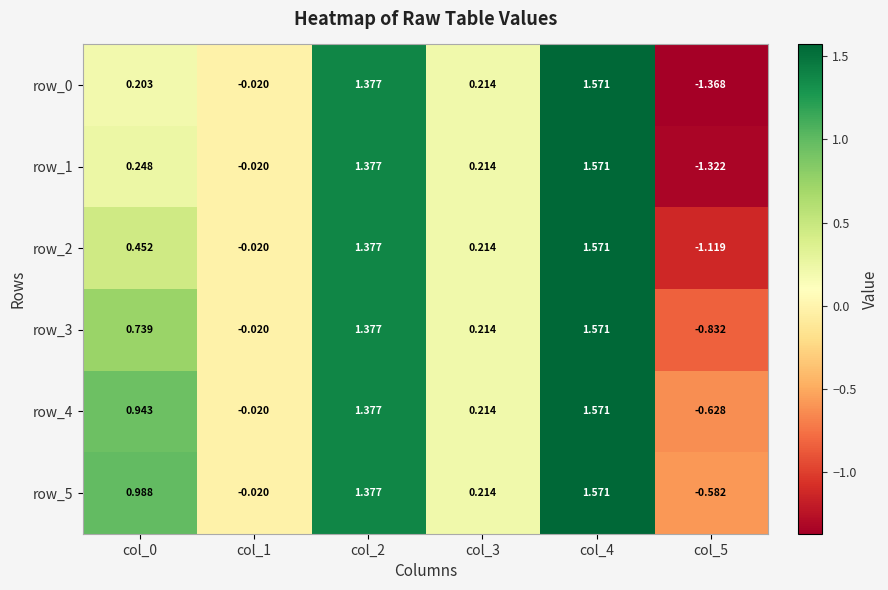

Is the value of row_4 at col_2 greater than the value of row_1 at col_3?

Yes